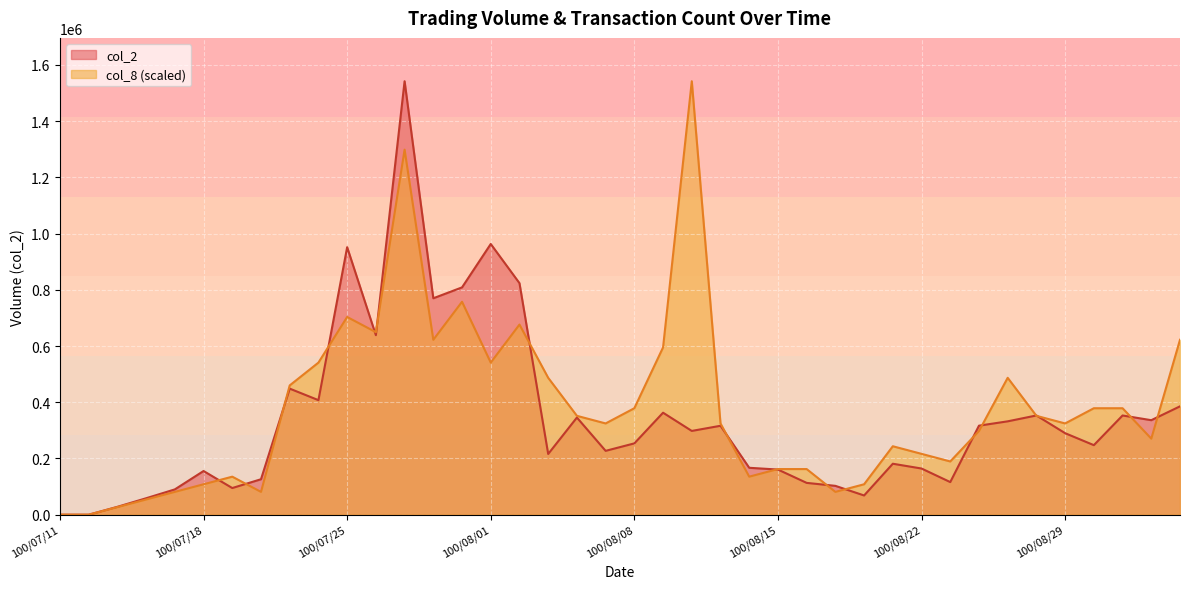

Does the chart display data point markers on the line(s)?

No